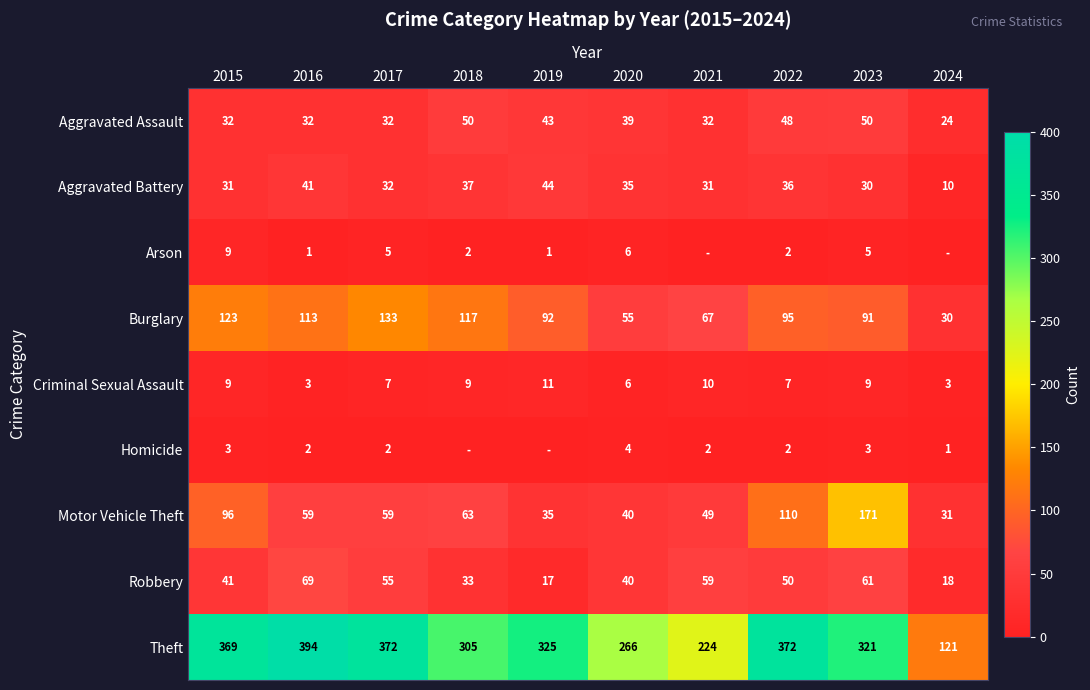

Is the value of Aggravated Assault at 2024 greater than the value of Theft at 2023?

No